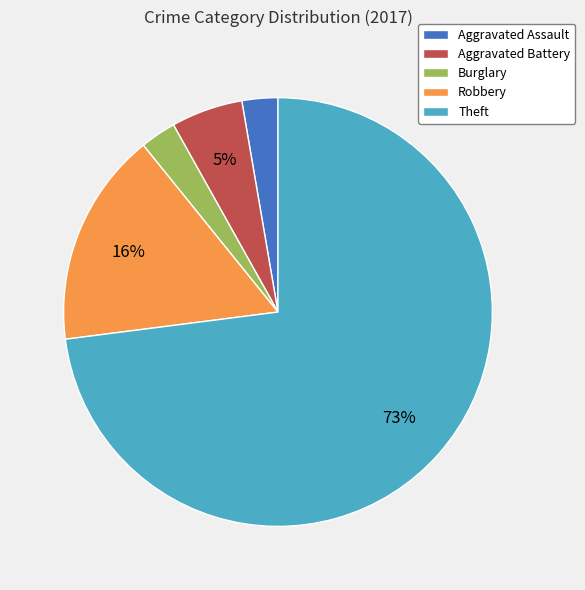

Which slice represents more than half of the pie?

Theft